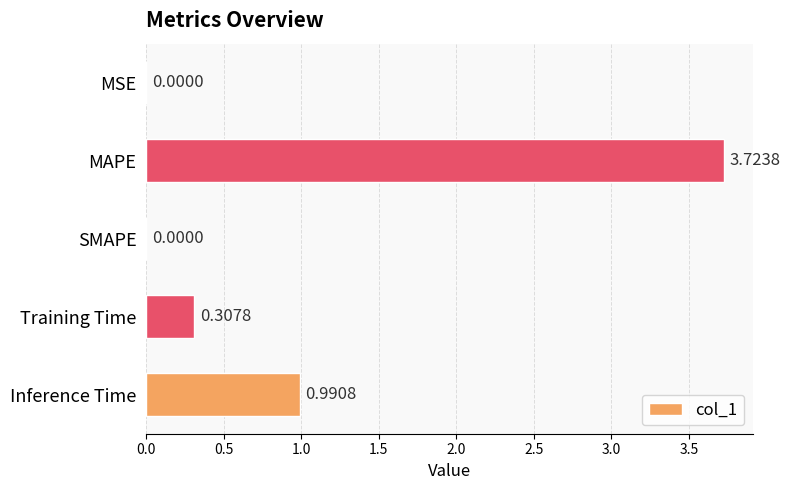

What is the sum of all values?

5.0